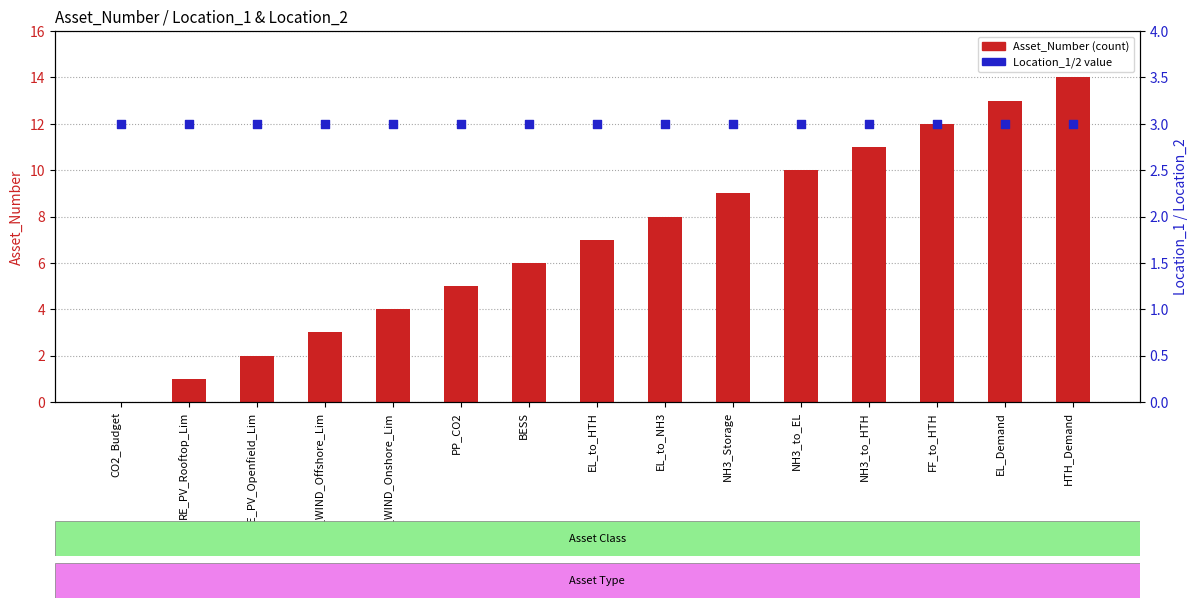

What is the total value across all series at NH3_to_HTH?

17